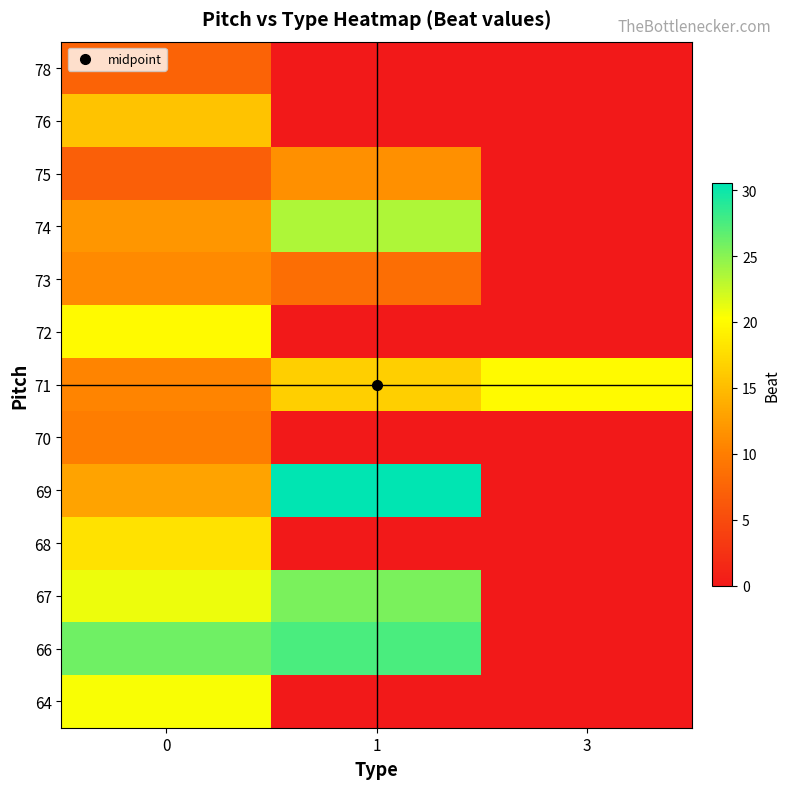

What is the spread (max minus min) of values at 3?

20.0